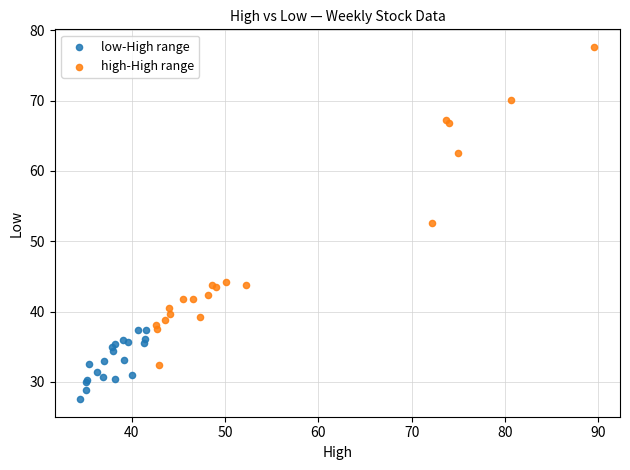

Which series reaches the minimum Y coordinate?

low-High range